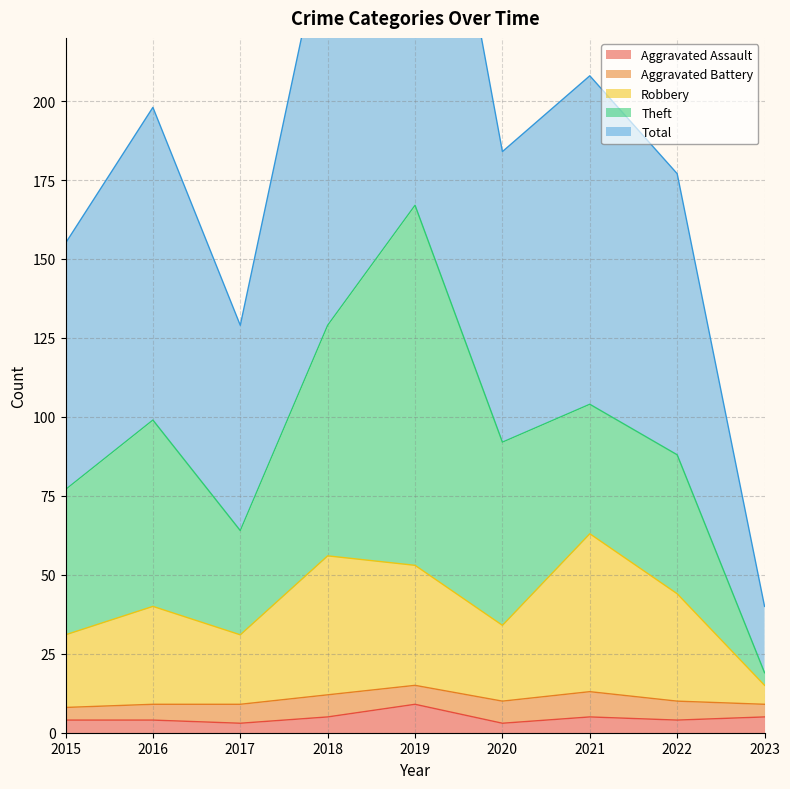

What is the maximum value for Total?

334